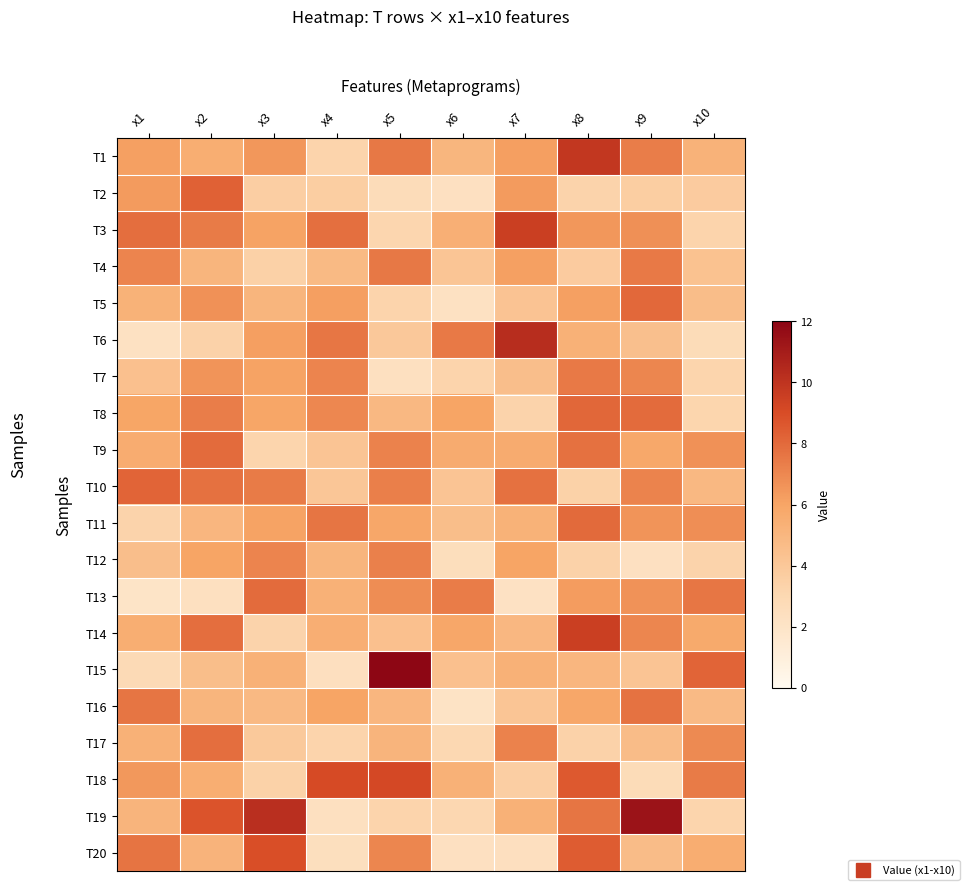

Between x1 and x10, which series saw the biggest shift?

T13